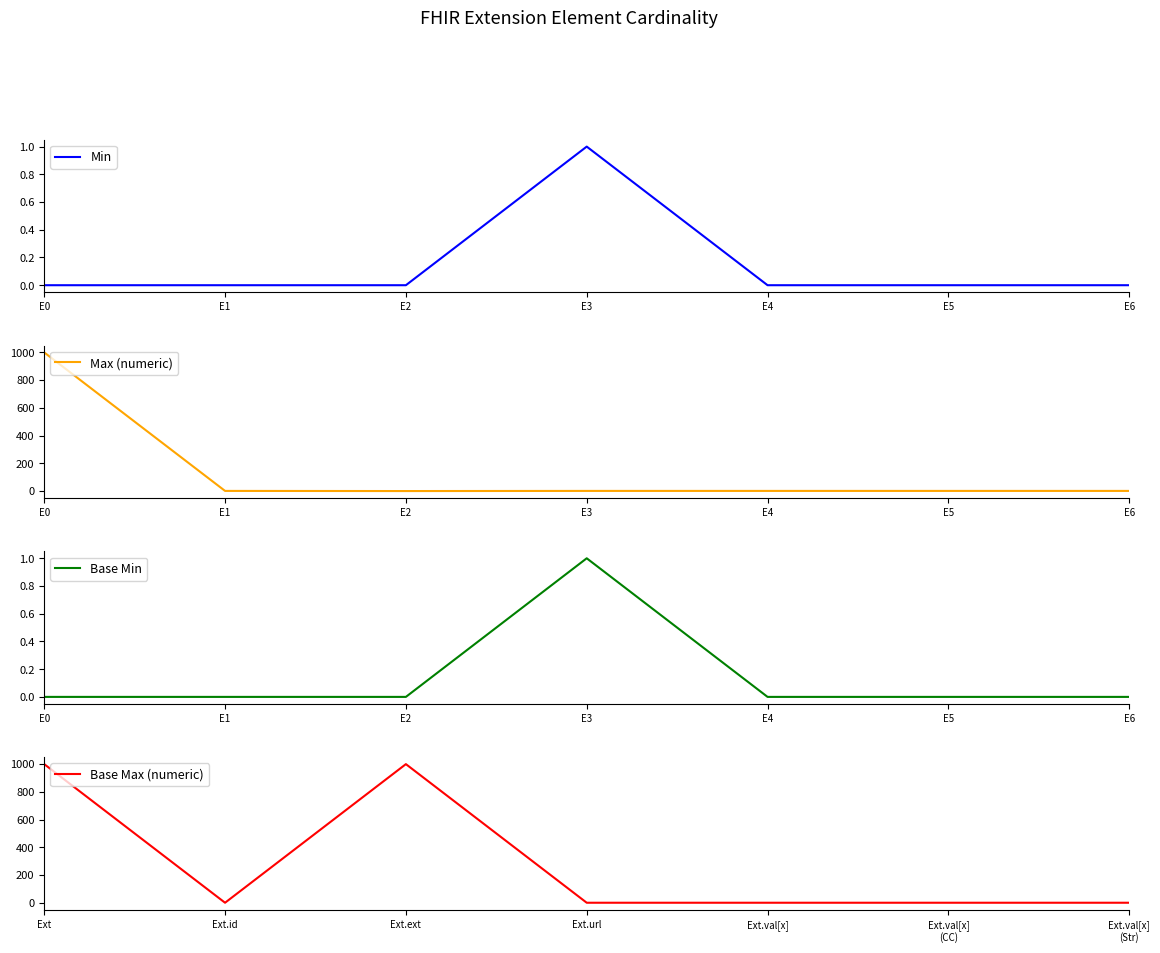

What is the maximum value shown in the chart?

999